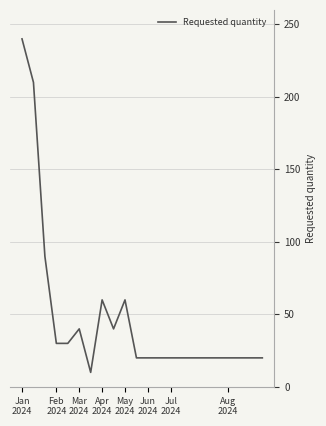

What is the smallest value displayed?

10